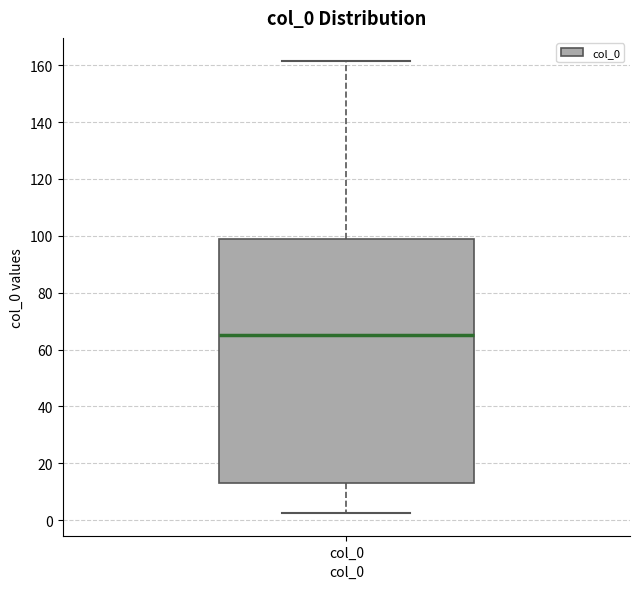

Read this box plot against the y-axis: the position of the median line, the range covered by the box, and the ends of both whiskers. The values are not printed on the chart, so give them approximately, as read against the axis.

median 66, box 14 to 100, whiskers 2 to 162